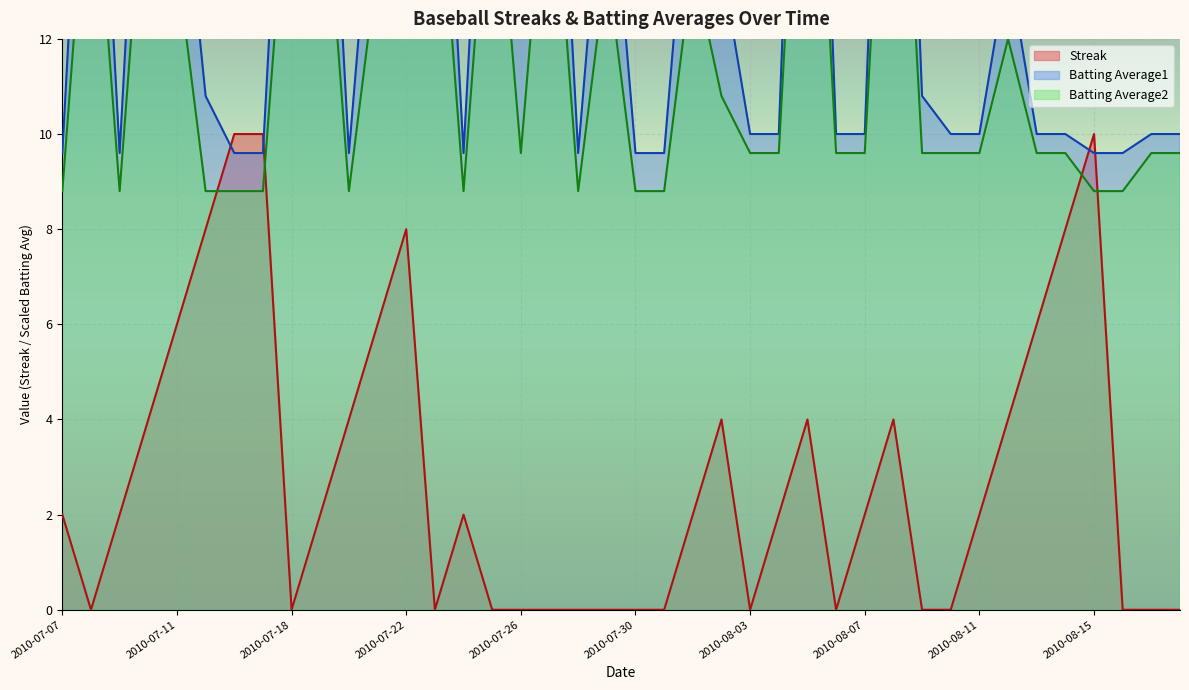

True or false: Batting Average1 has more than 1 interior local peaks.

True